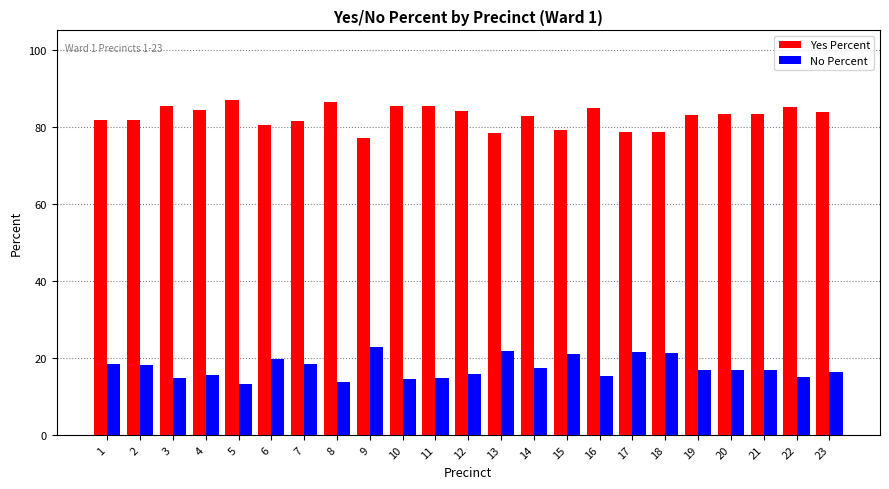

What is the average value of the No Percent series?

17.4